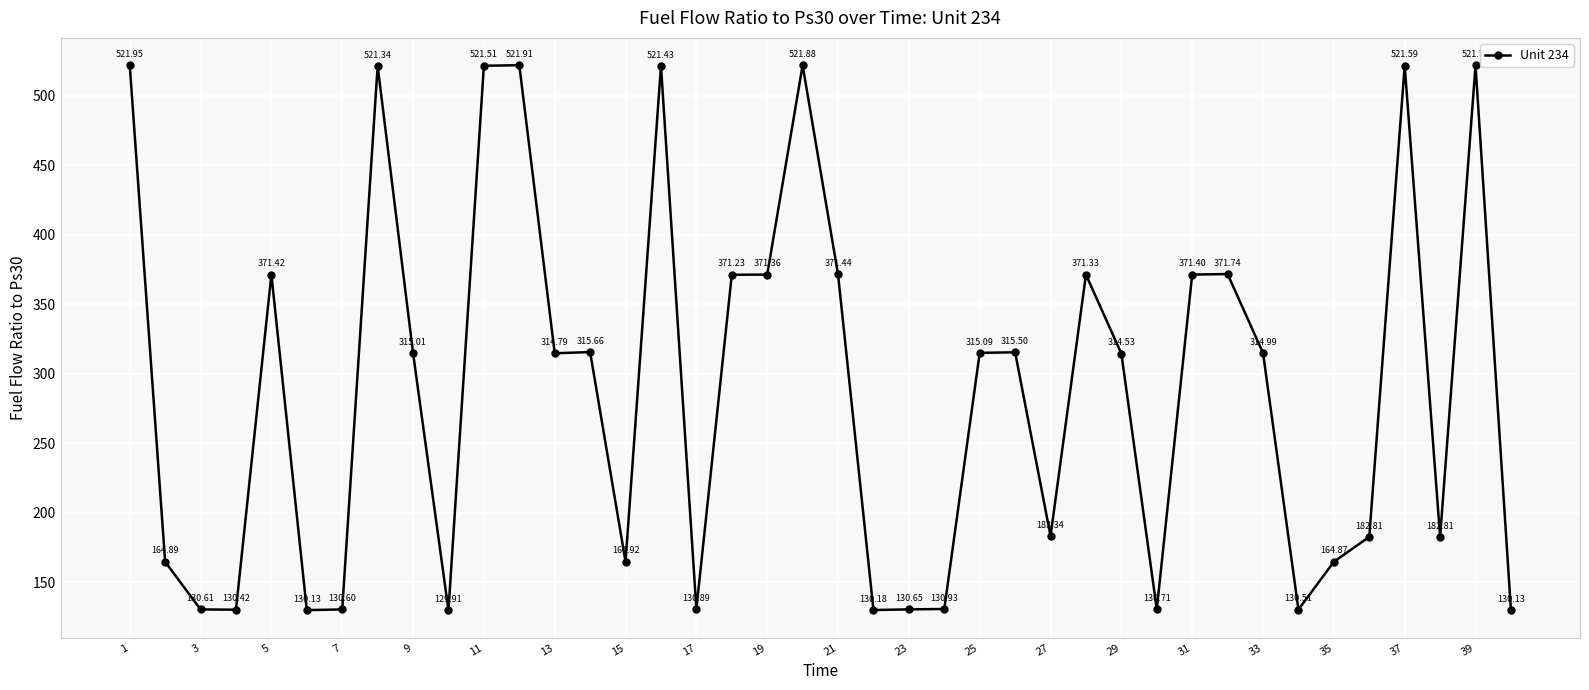

How many interior local peaks (higher than both neighbors) does the data have?

11